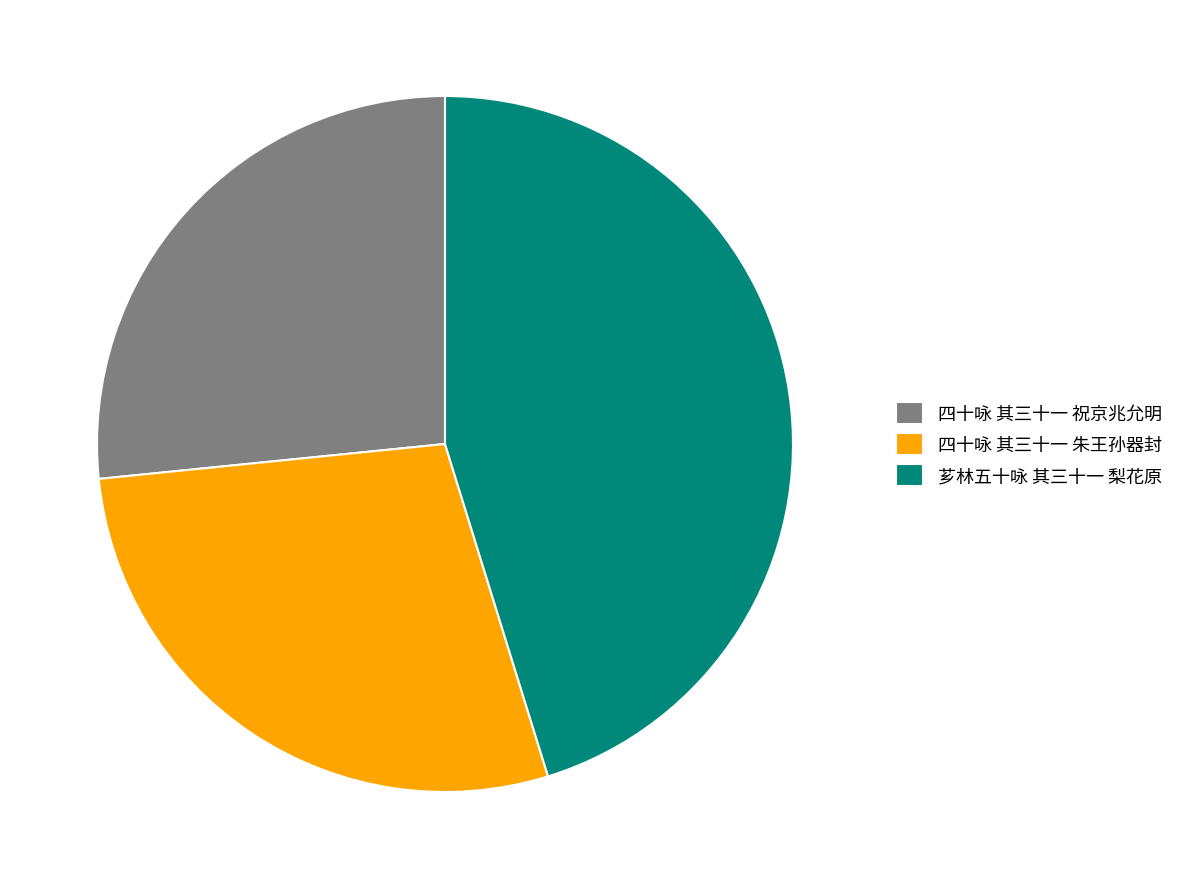

Which category has the biggest portion of the pie?

芗林五十咏 其三十一 梨花原